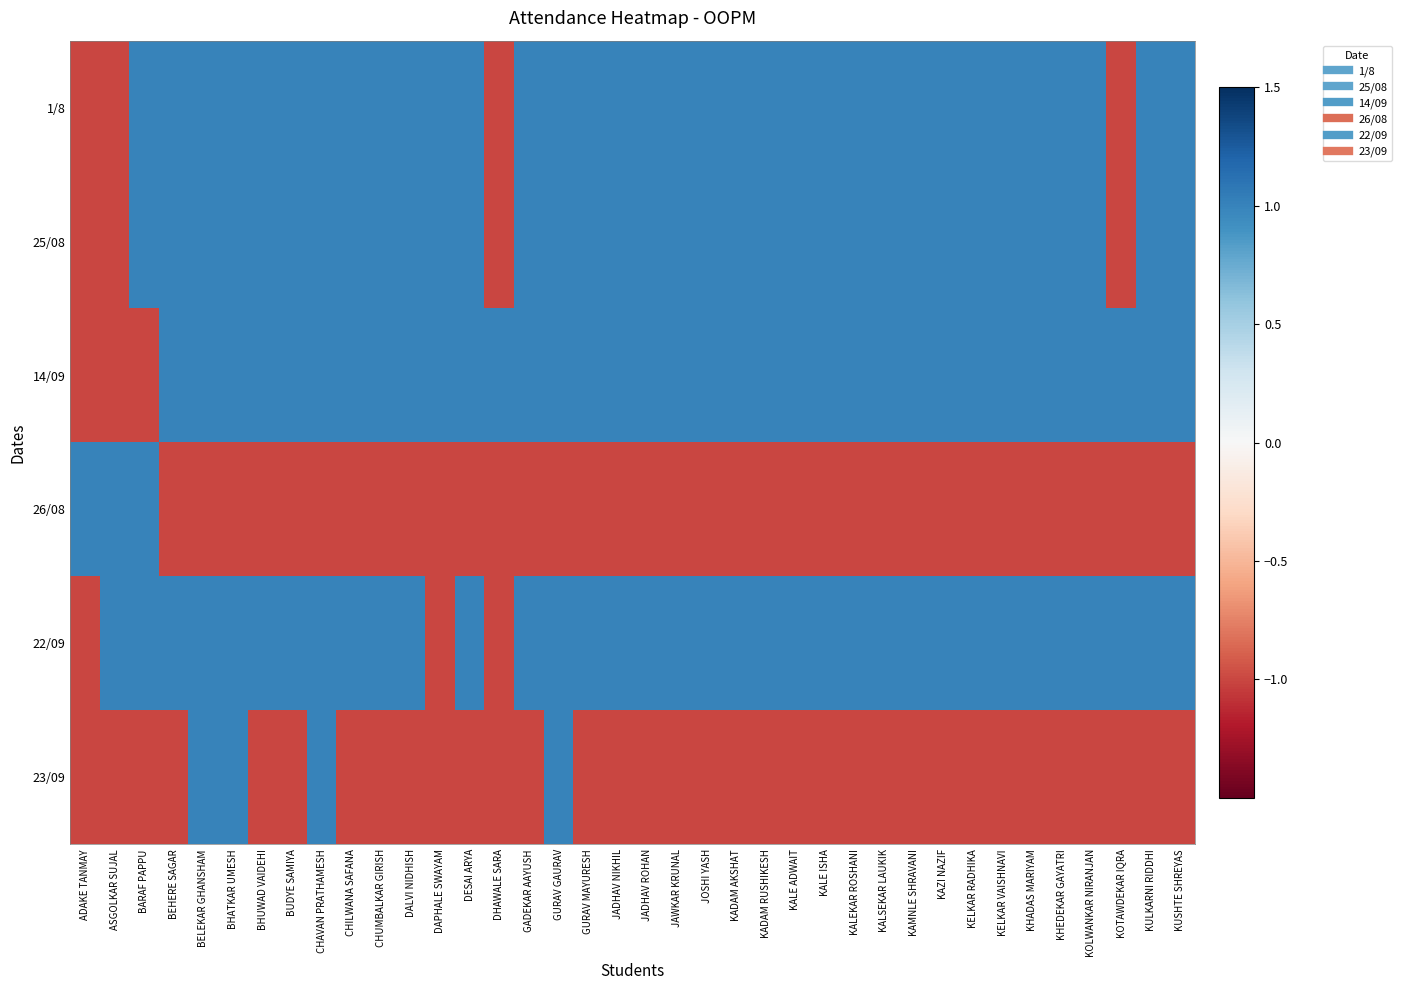

List the series in order of their peak value, highest first.

1/8, 25/08, 14/09, 26/08, 22/09, 23/09